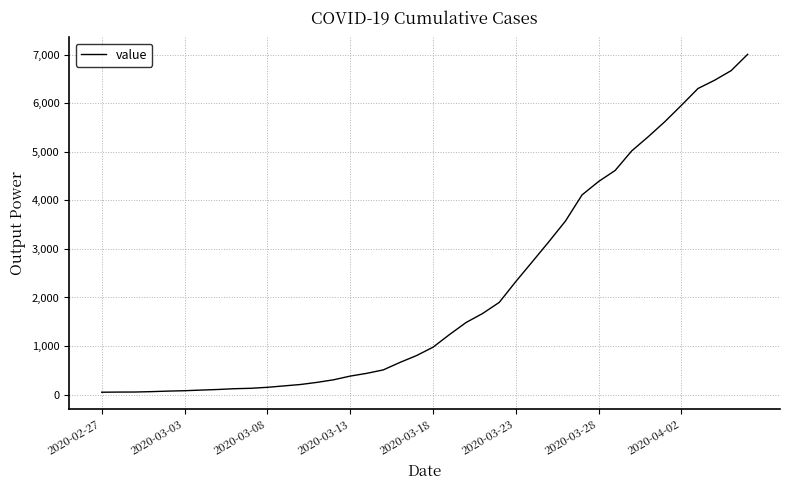

What is the maximum value shown in the chart?

7011